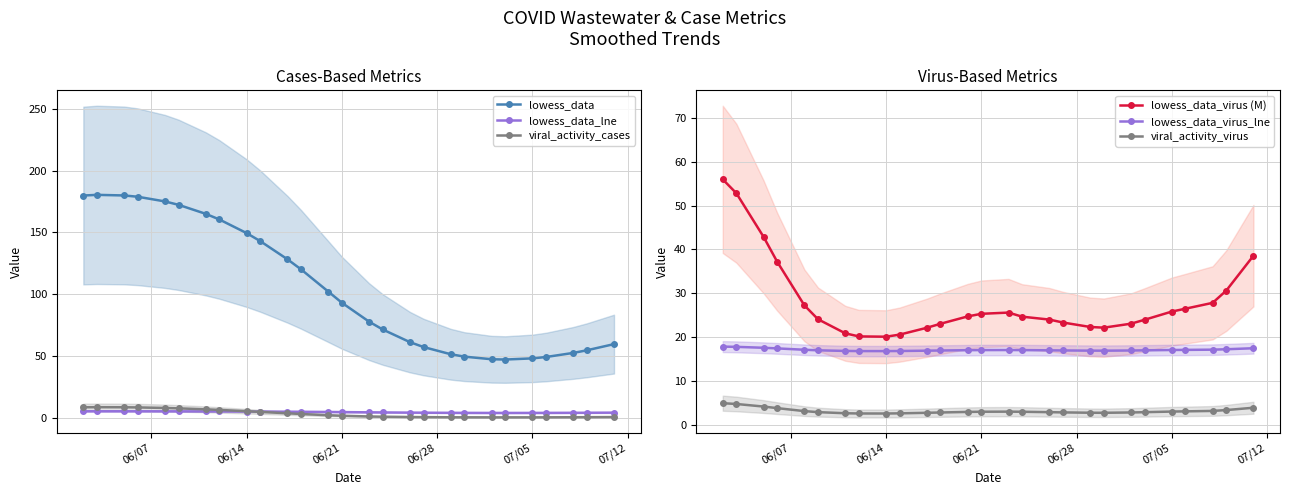

True or false: viral_activity_cases has more than 0 interior local peaks.

True